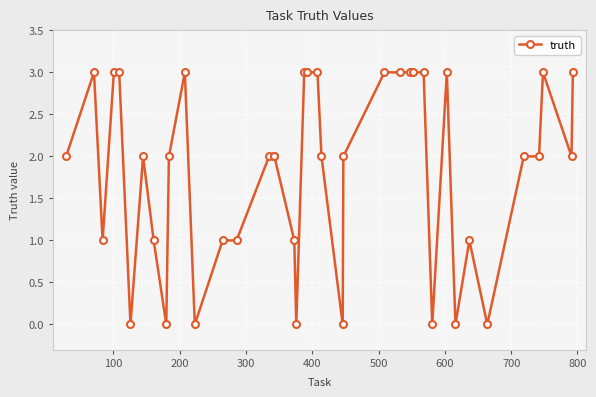

Does the chart have visible grid lines?

Yes